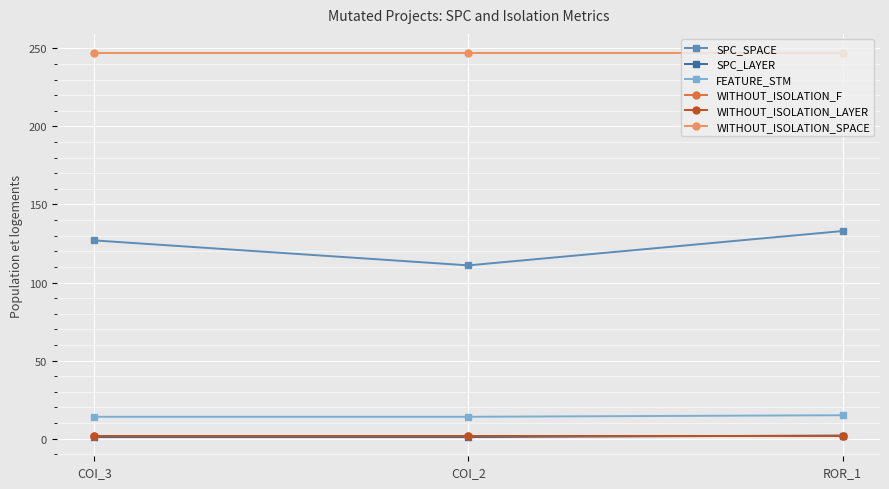

What position from the left is ROR_1?

3